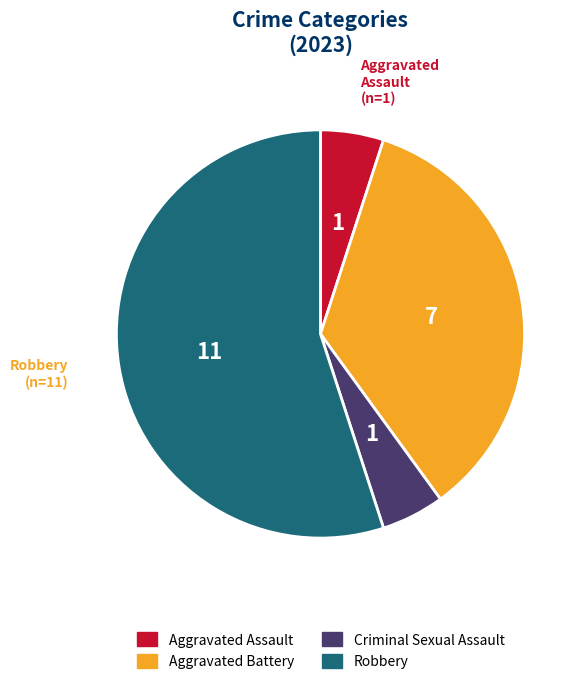

What is the majority slice?

Robbery